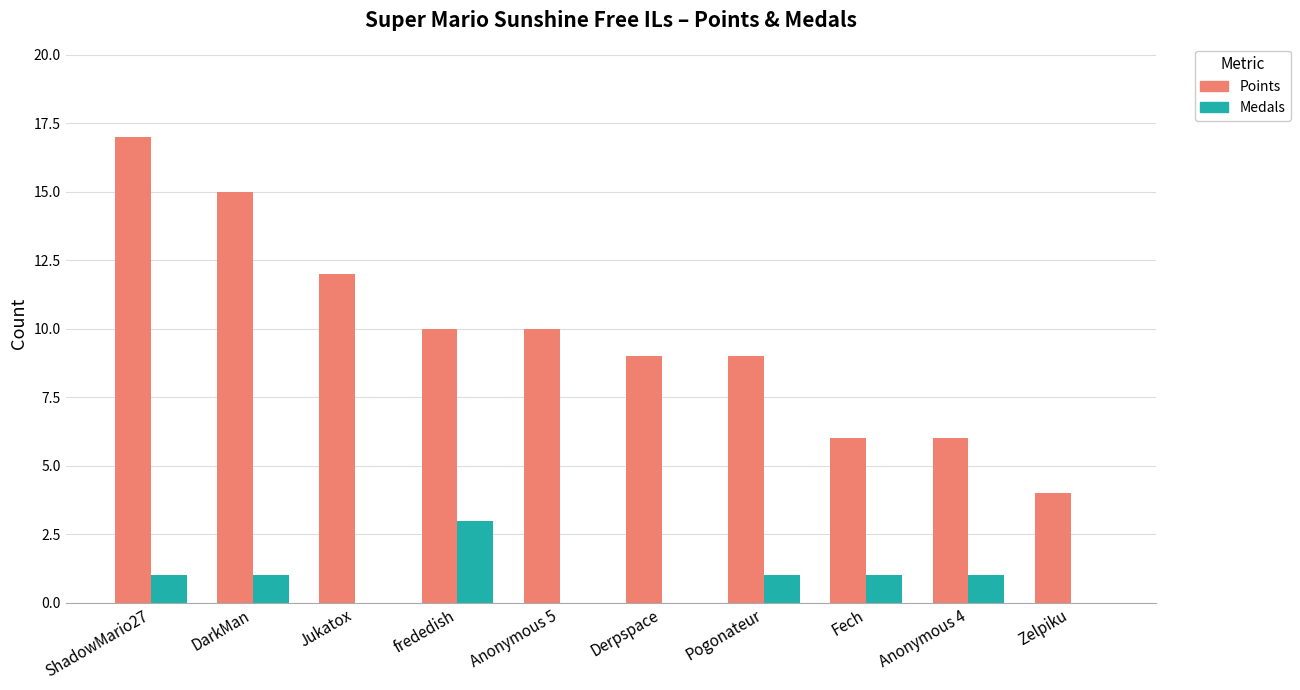

What is the highest value of the Points series?

17